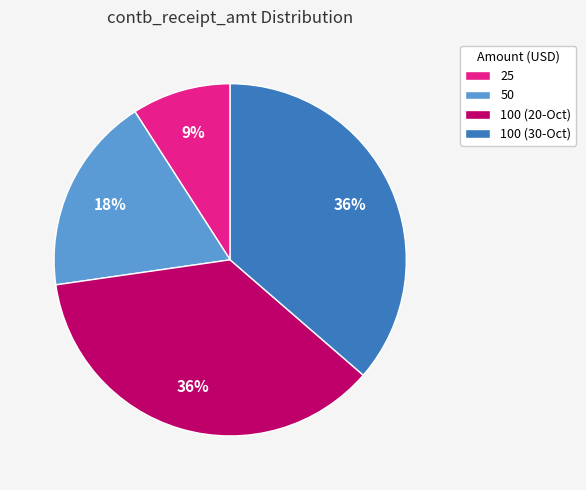

To the nearest percent, what is the difference between the largest and smallest slice percentages?

27%